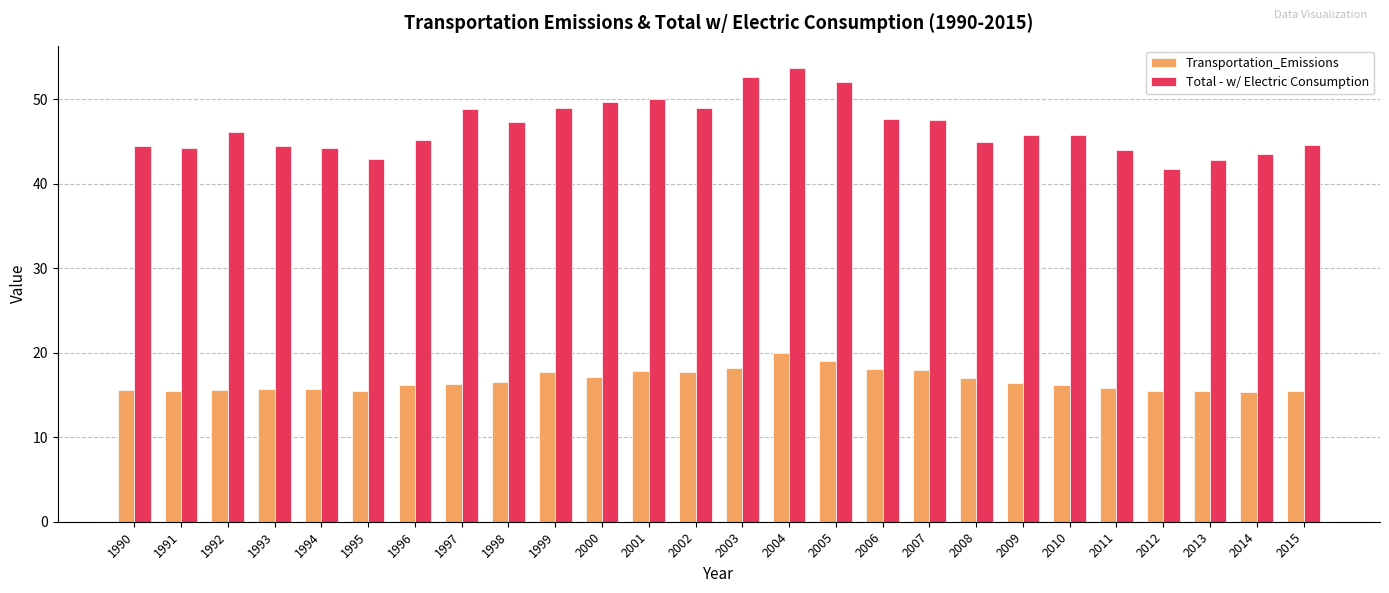

Which category has the highest value in the Transportation_Emissions series?

2004